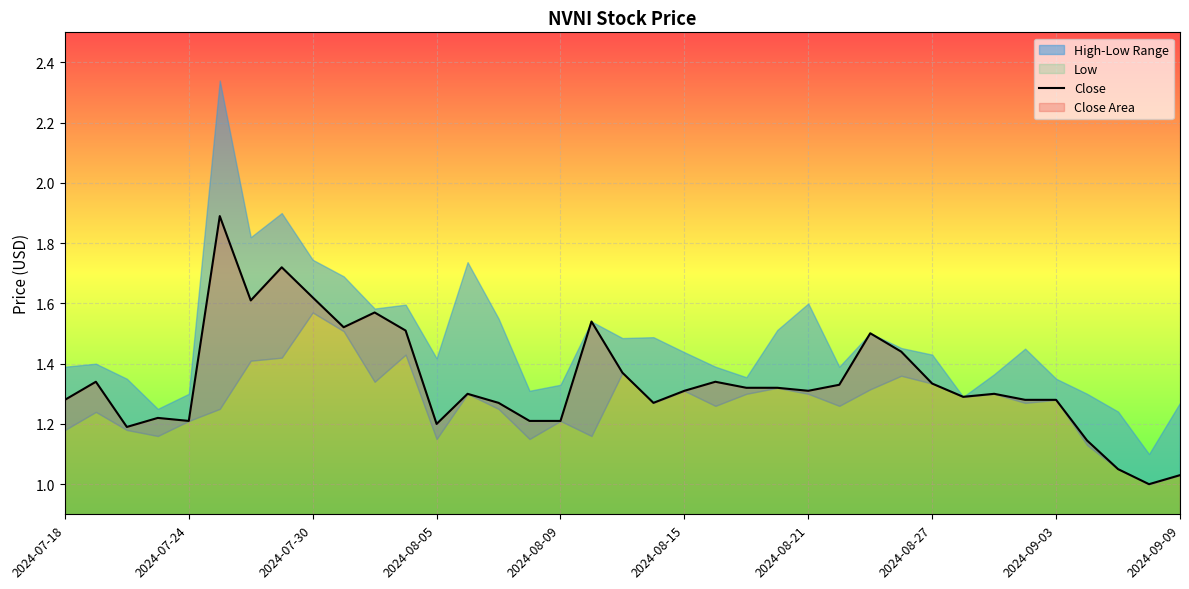

True or false: Close and High cross at least once.

False